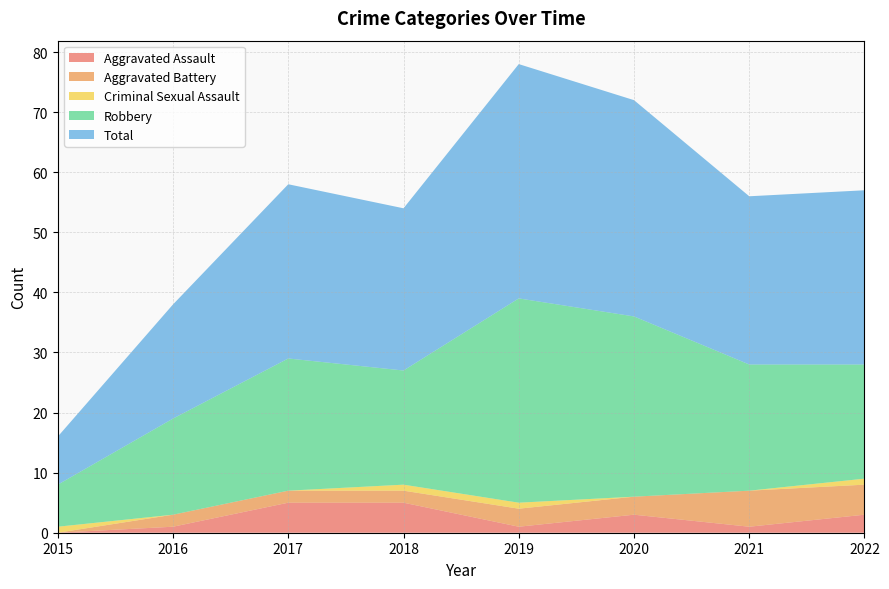

Which has a higher value, 2022 or 2019?

2022